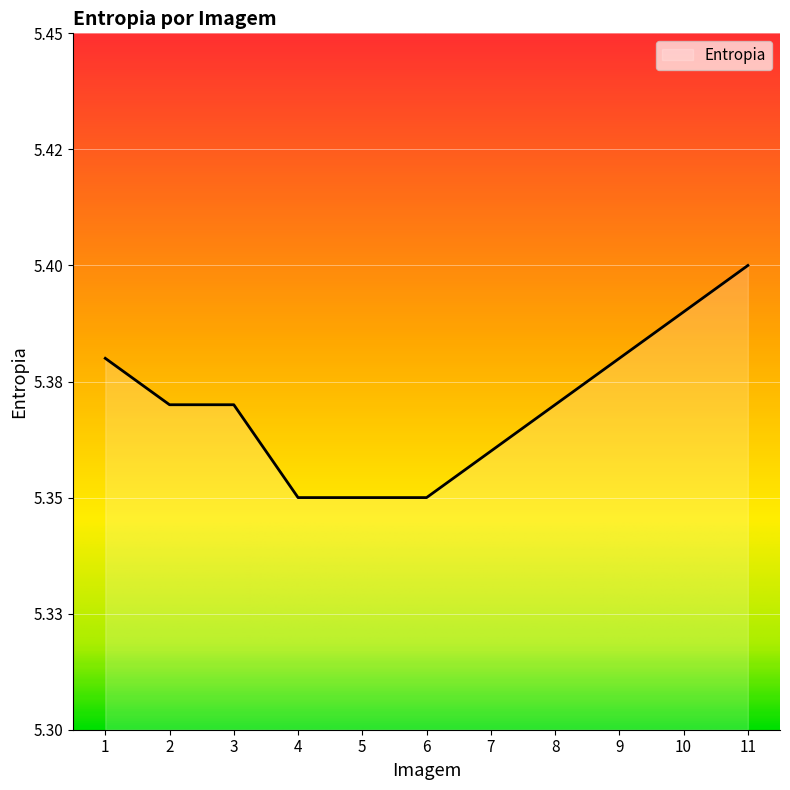

List the labels in order of value, largest first.

11, 10, 1, 9, 2, 3, 8, 7, 4, 5, 6